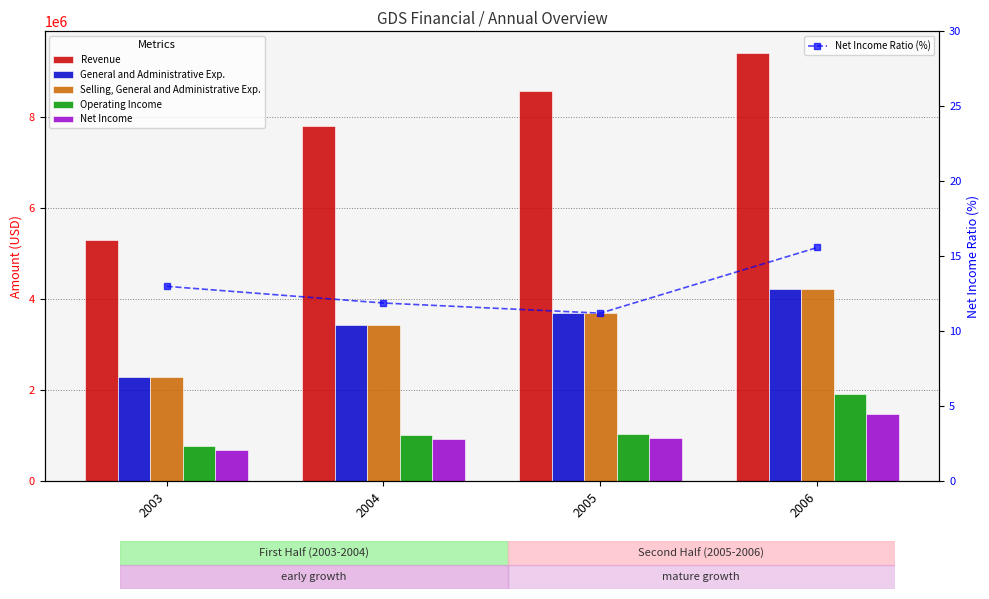

What is the value of the General and Administrative Exp. bar at the 3rd from the left?

3691879.0